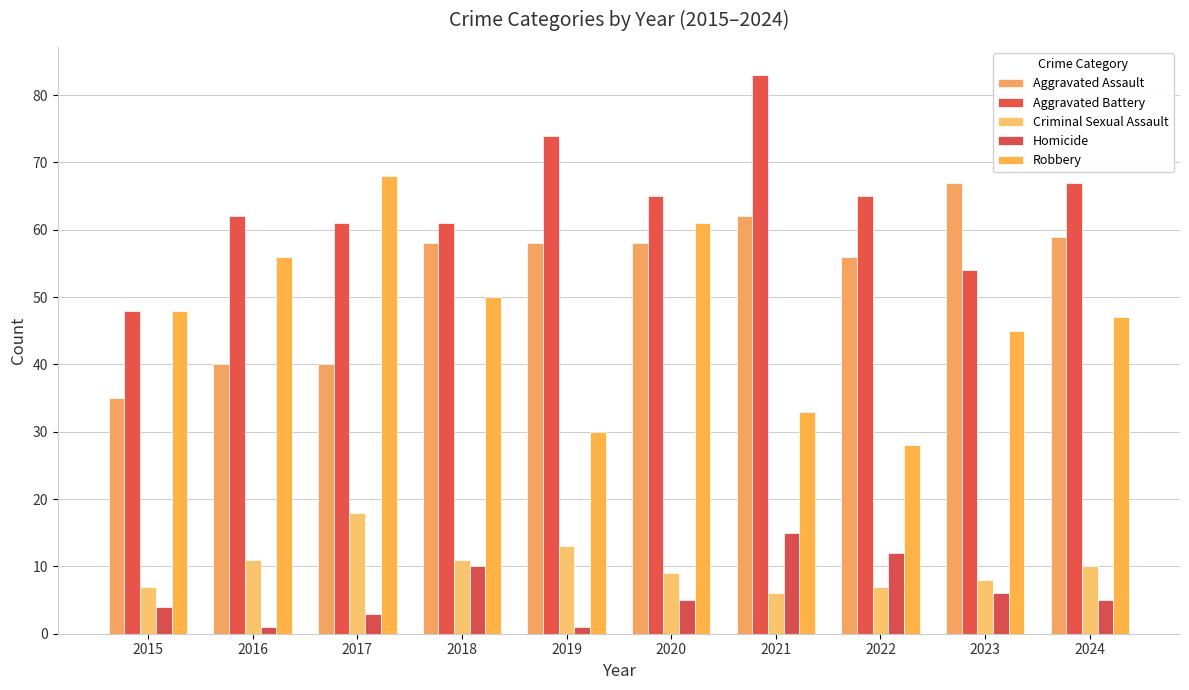

How many categories are shown in the chart?

10